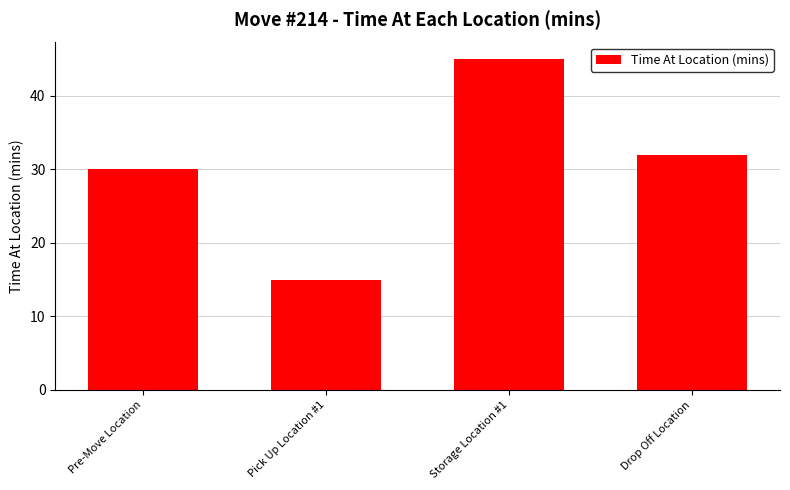

What position from the right is Pick Up Location #1?

3